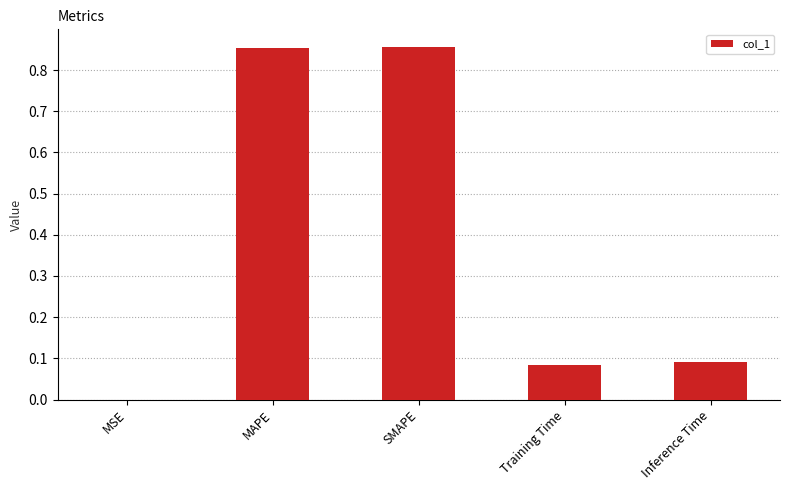

What is the change in value from SMAPE to Training Time?

-0.8